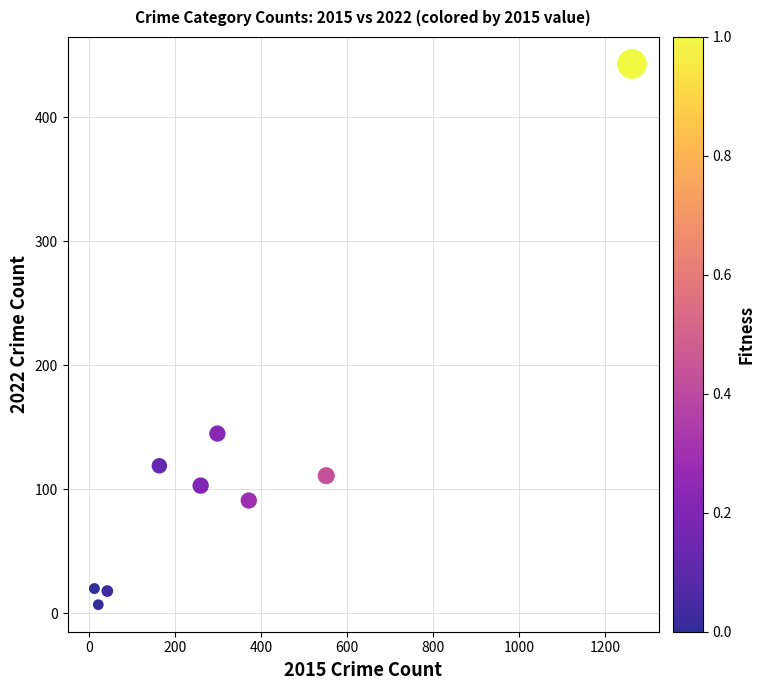

What Y value in the scatter plot is closest to 225?

145